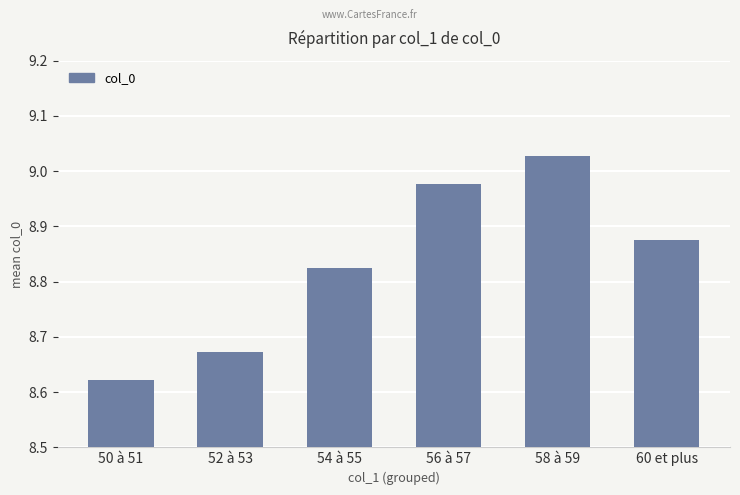

Where is the data nearest to the value 8?

50 à 51